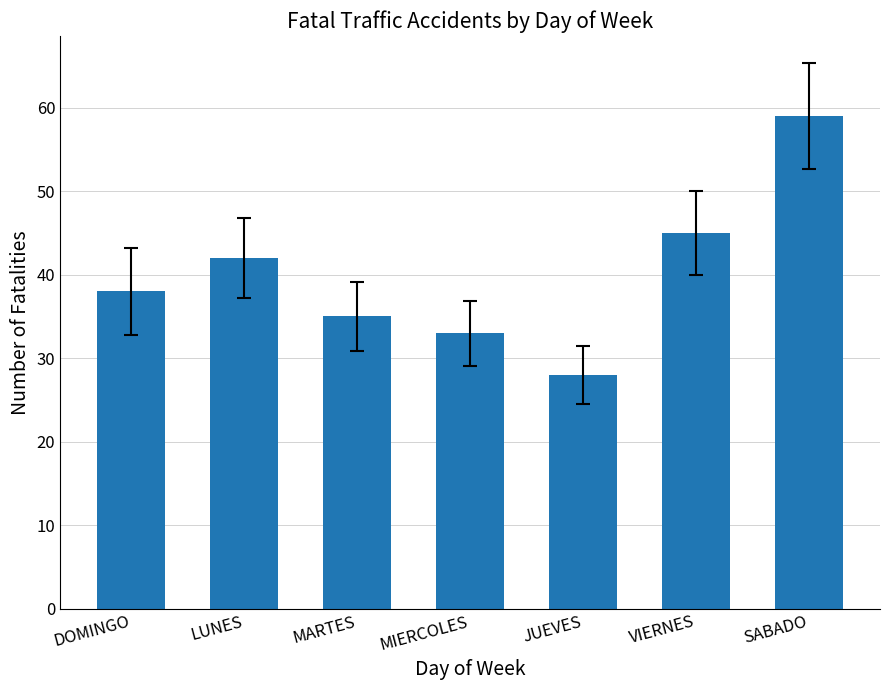

Rank the categories by value from highest to lowest.

SABADO, VIERNES, LUNES, DOMINGO, MARTES, MIERCOLES, JUEVES